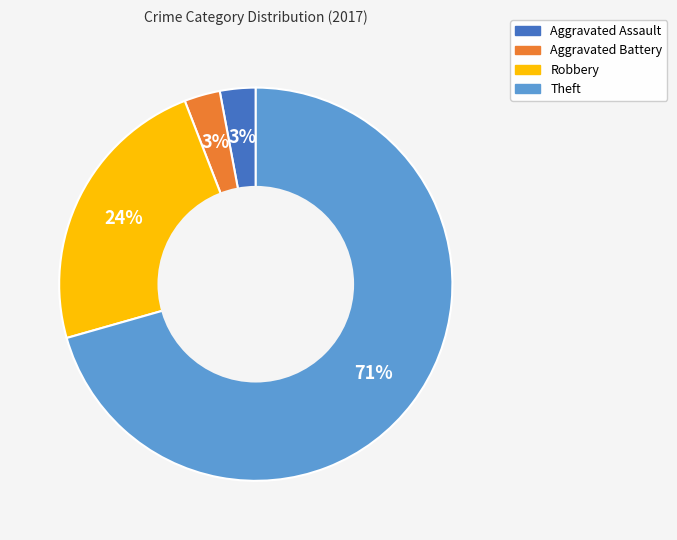

To the nearest percent, what portion does Aggravated Assault represent?

3%